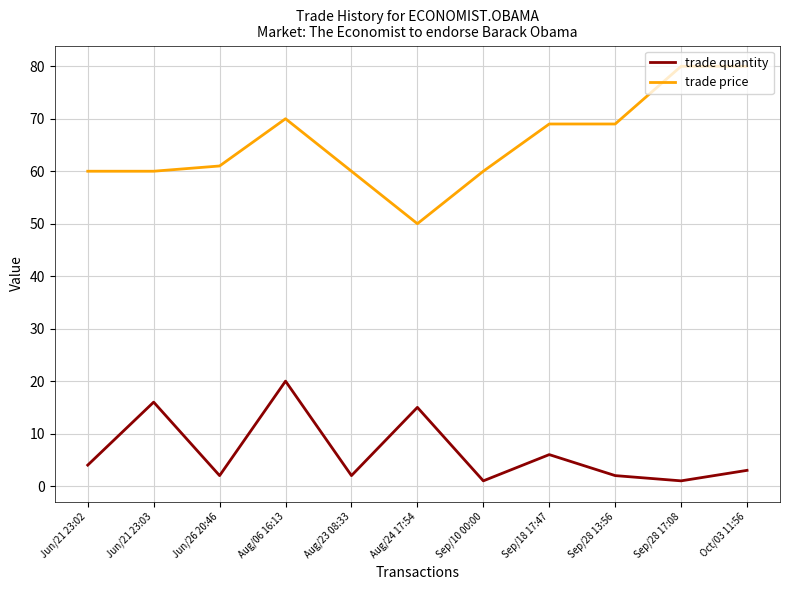

Which series has the largest total across all categories?

trade price